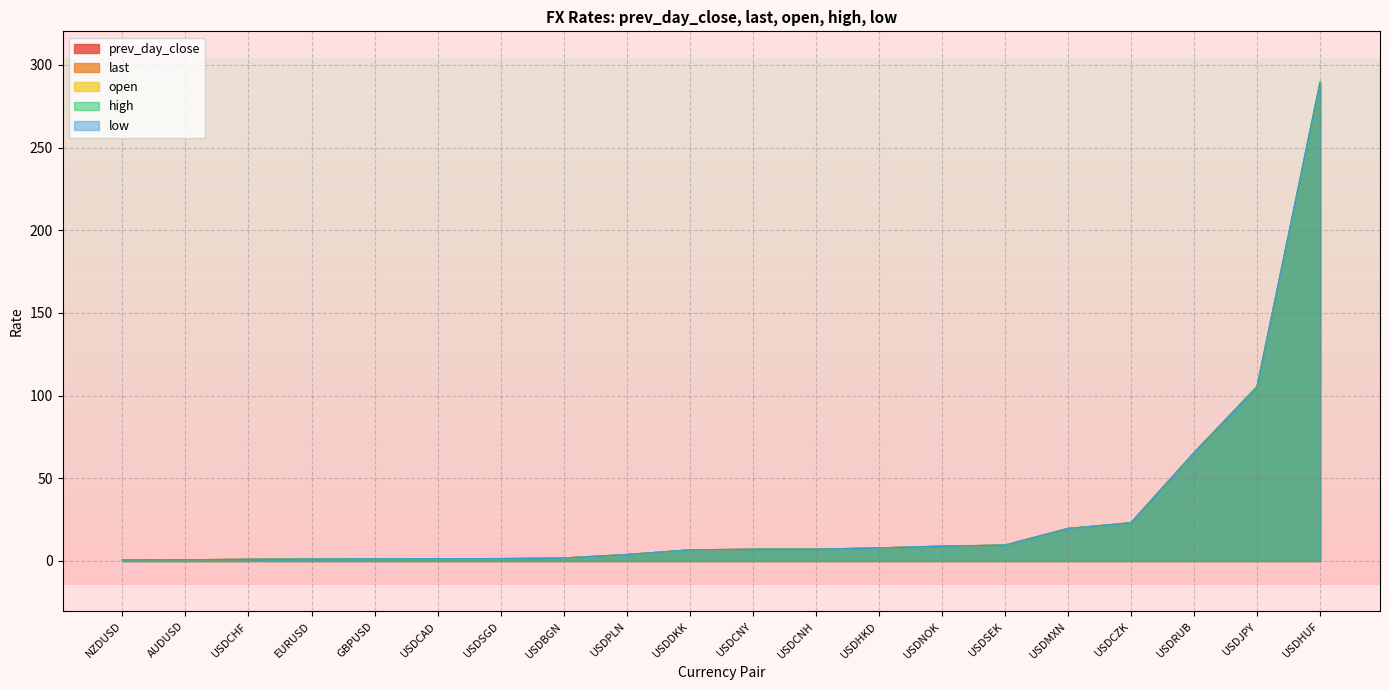

Count the number of data series in this chart.

5